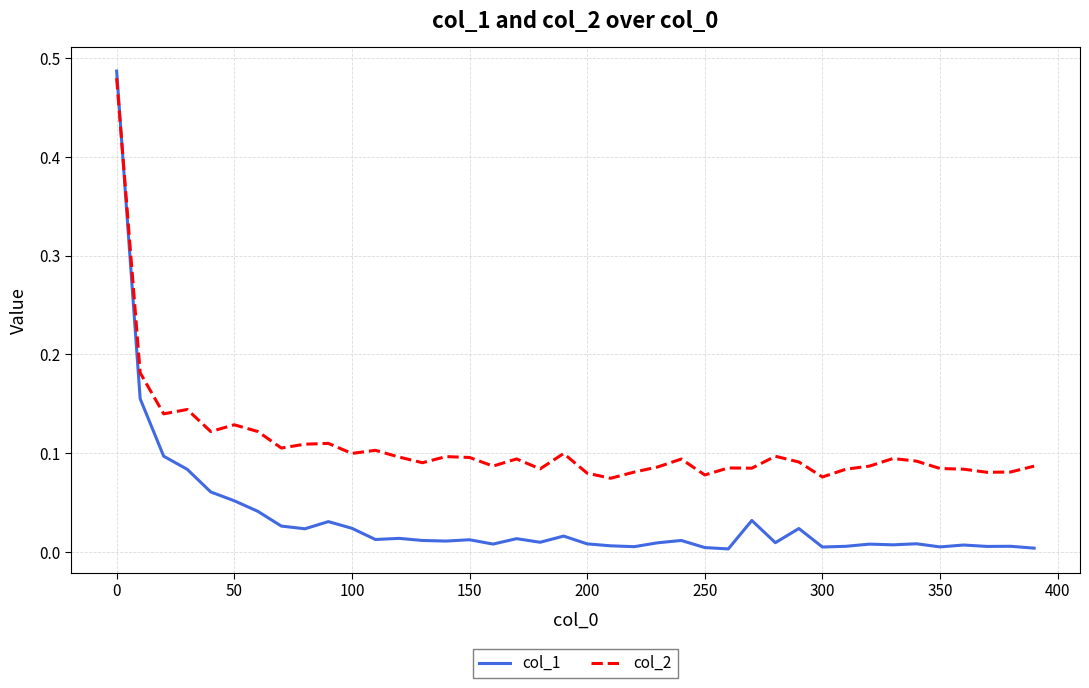

Which series has the largest total across all categories?

col_2